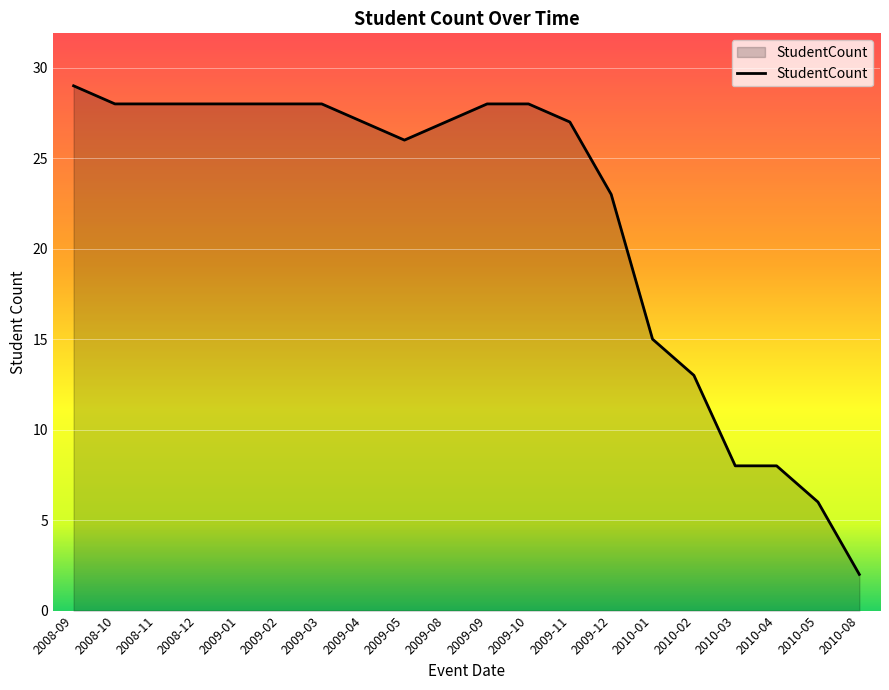

Read the value at 2010-03, to the nearest 5.

10